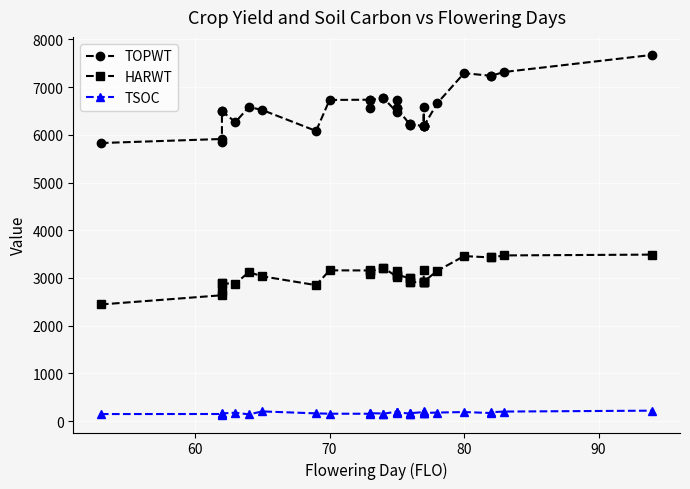

At how many categories does at least one series exceed 682?

34